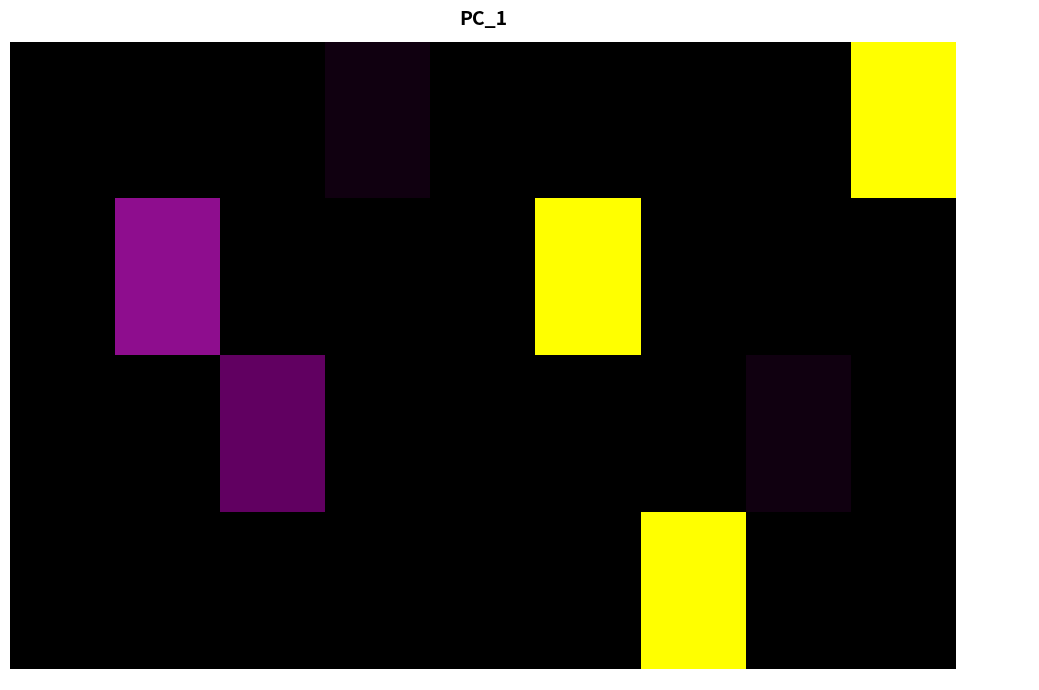

Reading left to right, transcribe all the data shown in this chart.

balance: 0=0.0	1=0.0	2=0.0	3=1000.0	4=610.2	5=0.0	6=0.0	7=0.0	8=7100.0
credit_card: 0=0.0	1=2470.0	2=0.0	3=0.0	4=0.0	5=7100.0	6=0.0	7=0.0	8=0.0
debit_card: 0=685.0	1=0.0	2=1800.0	3=0.0	4=0.0	5=0.0	6=0.0	7=1000.0	8=0.0
moneyfund: 0=0.0	1=0.0	2=0.0	3=0.0	4=0.0	5=0.0	6=7100.0	7=0.0	8=0.0